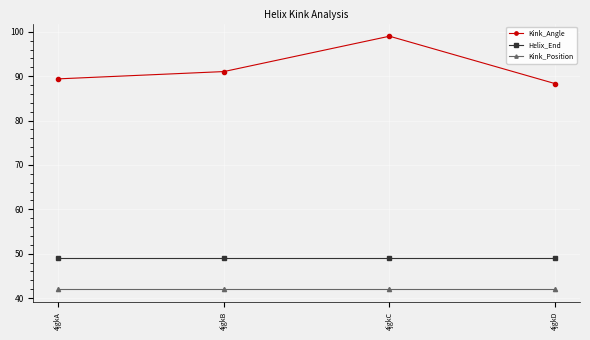

What are all the series names shown in the legend?

Kink_Angle, Helix_End, Kink_Position